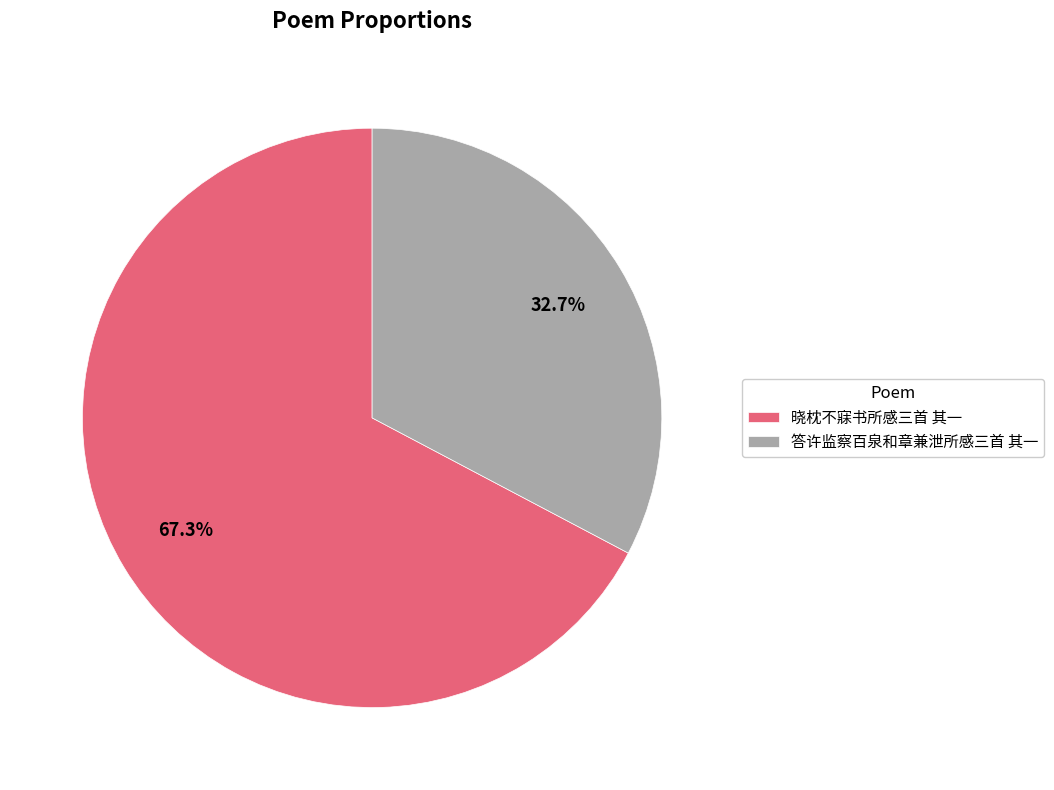

To the nearest percent, what is the average slice percentage?

50%